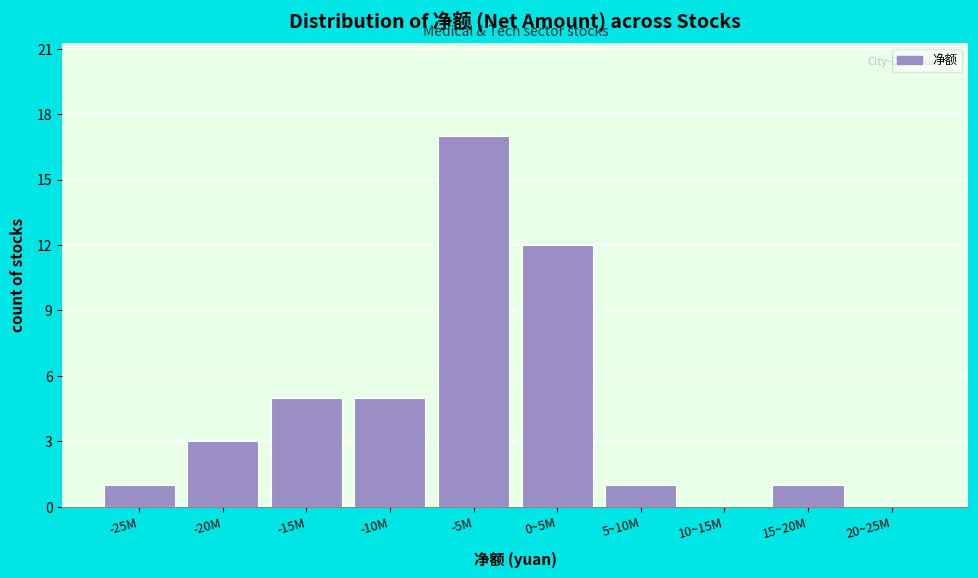

Reading left to right, what are all the values shown in this chart?

-25M=1	-20M=3	-15M=5	-10M=5	-5M=17	0~5M=12	5~10M=1	10~15M=0	15~20M=1	20~25M=0